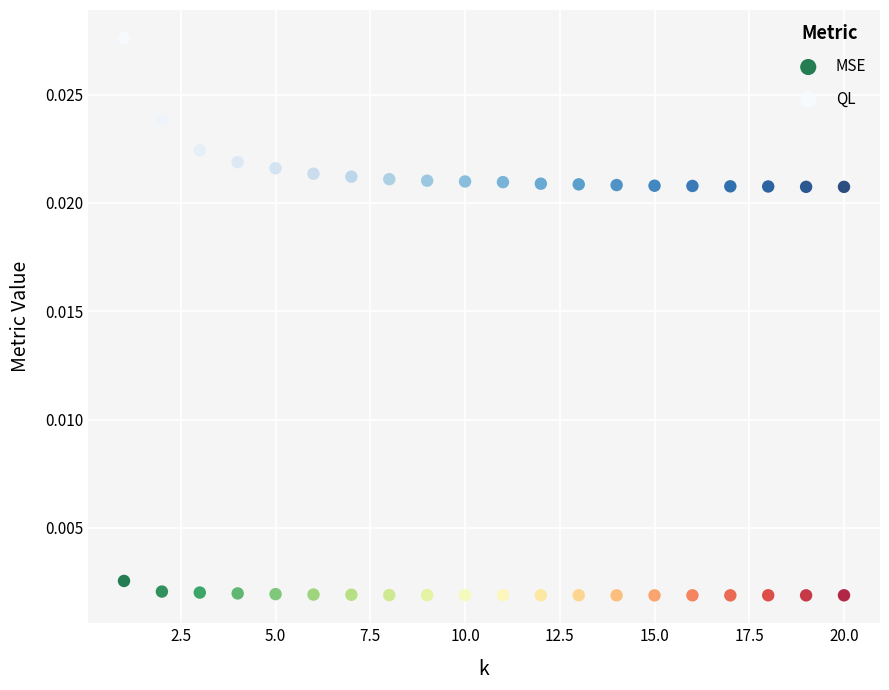

Which series contains the highest Y value?

QL